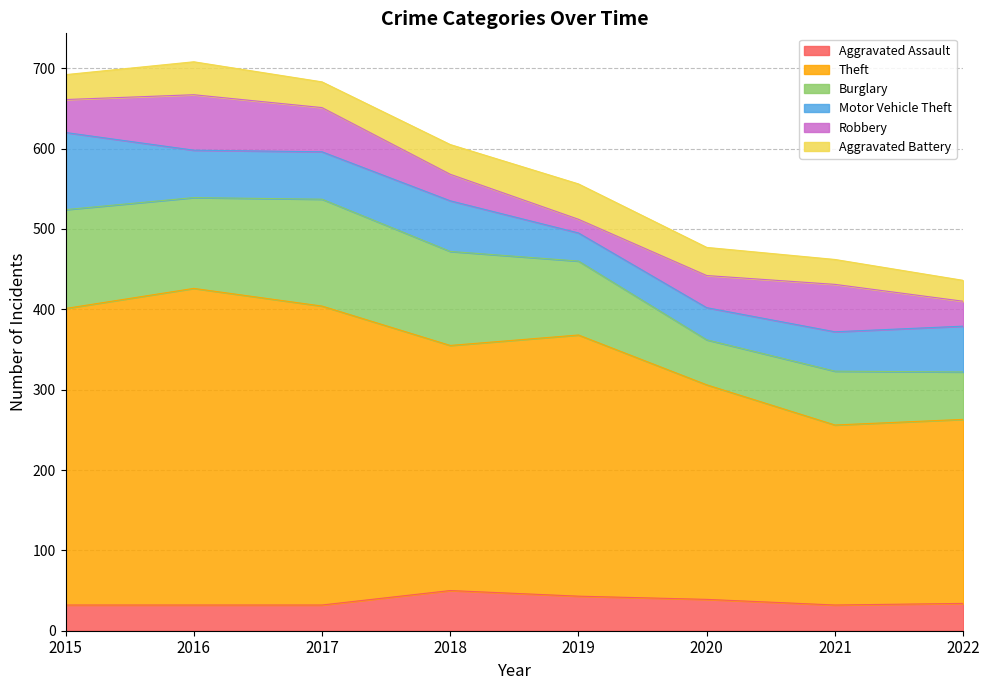

Rank the categories by Aggravated Battery value from lowest to highest.

2022, 2015, 2021, 2017, 2020, 2018, 2016, 2019